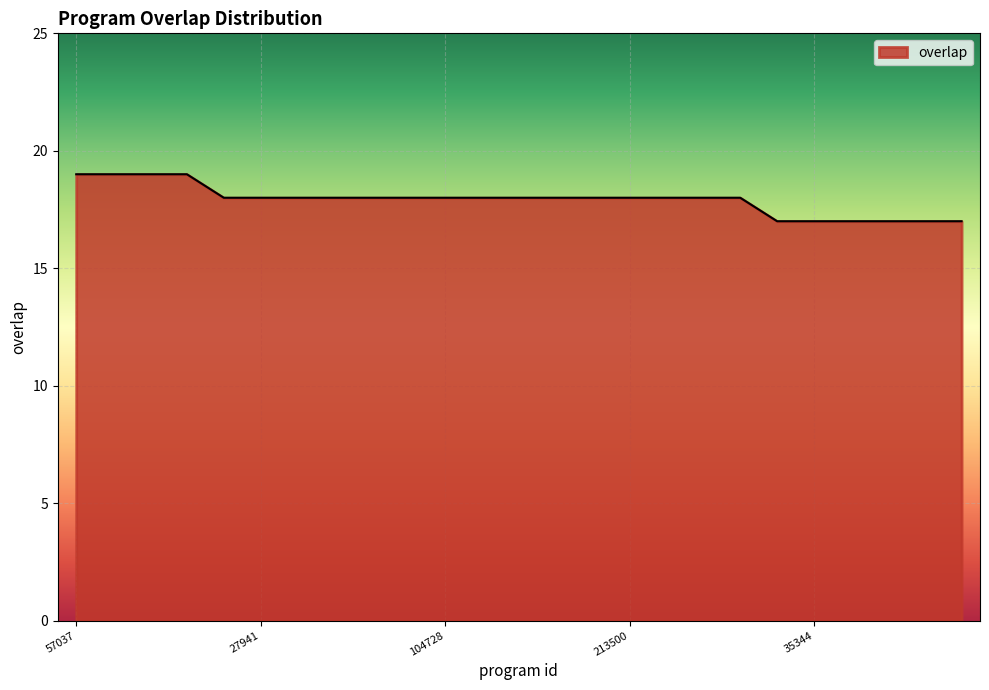

What is the maximum value shown in the chart?

19